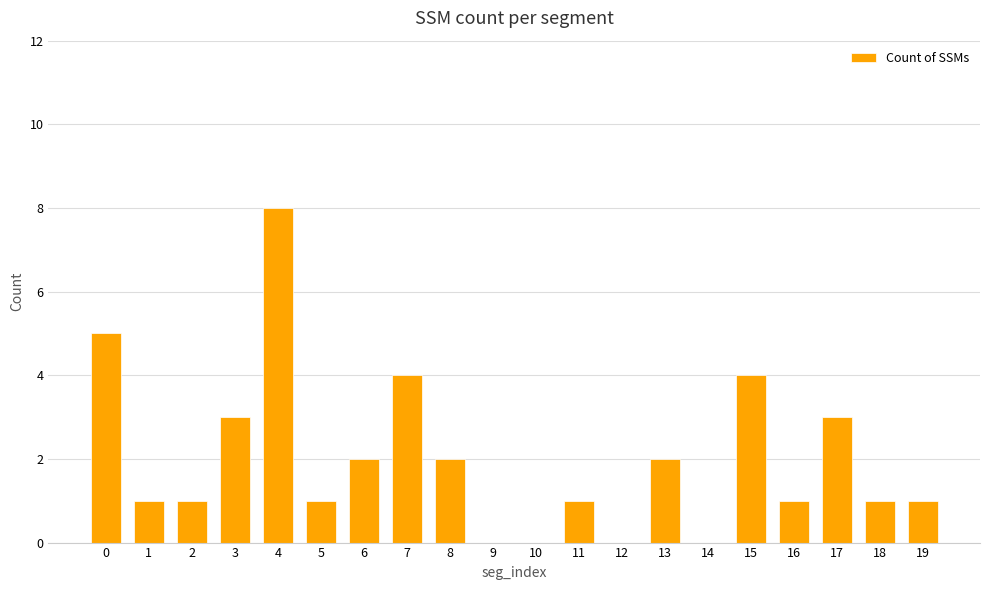

What is the sum of all values?

40